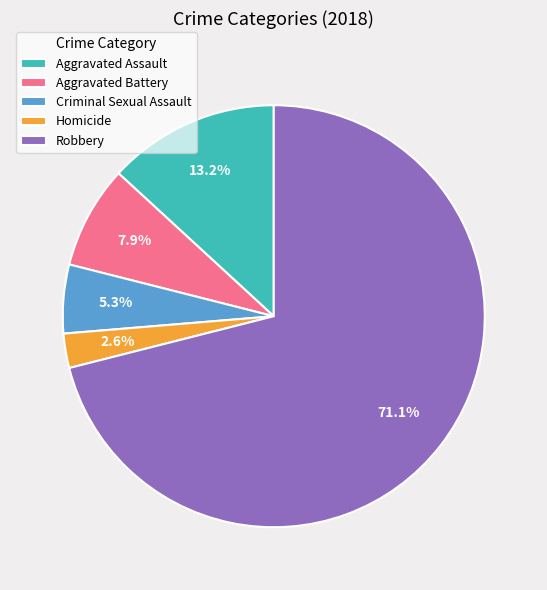

The Aggravated Battery slice represents 1% of the pie. True or false?

False